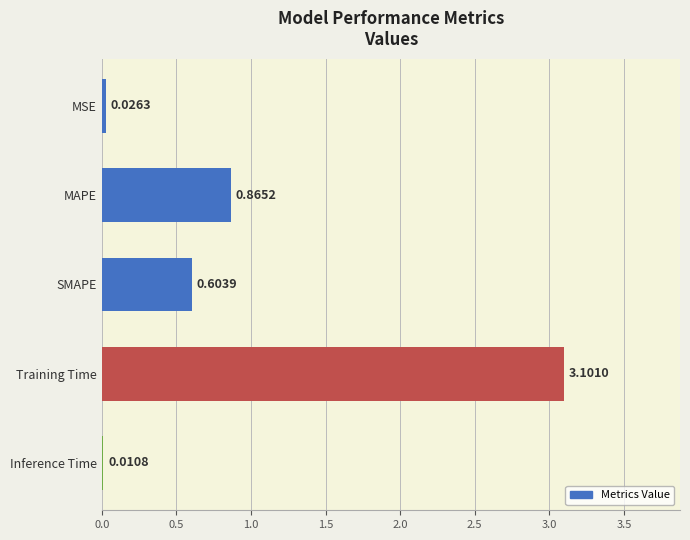

What is the change in value from SMAPE to Training Time?

+2.5